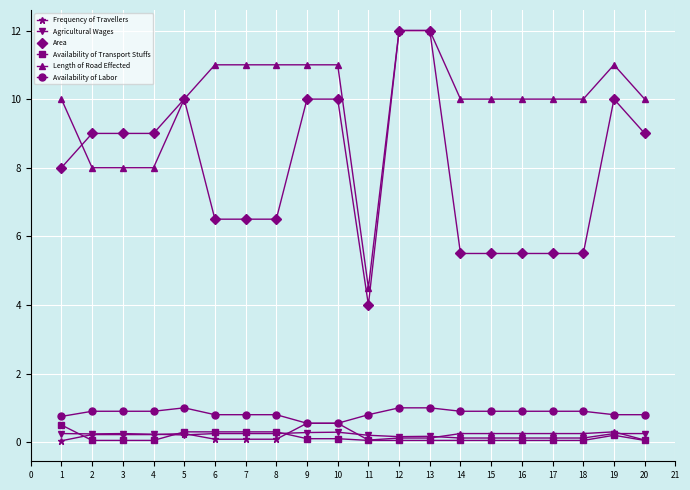

What is the sum of all Frequency of Travellers values?

4.2